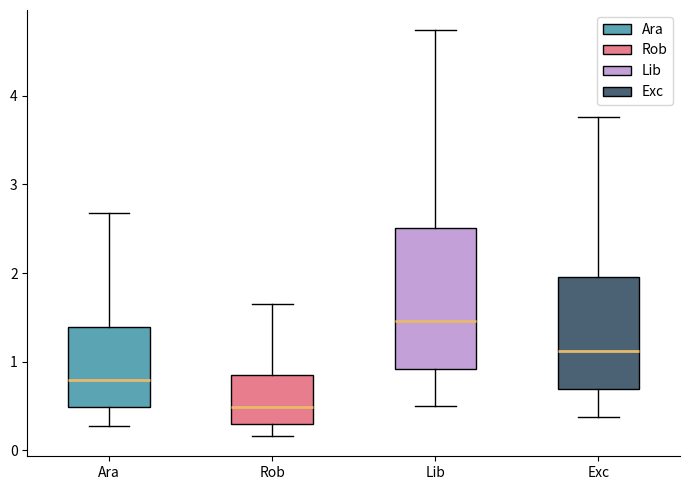

Reading left to right, transcribe this box plot: for each box, give where its median line is, the range the box spans, and where its two whiskers end, as read against the y-axis. The values are not printed on the chart, so give them approximately, as read against the axis.

Ara: median 0.8, box 0.5 to 1.4, whiskers 0.3 to 2.7
Rob: median 0.5, box 0.3 to 0.8, whiskers 0.2 to 1.6
Lib: median 1.5, box 0.9 to 2.5, whiskers 0.5 to 4.7
Exc: median 1.1, box 0.7 to 2.0, whiskers 0.4 to 3.8